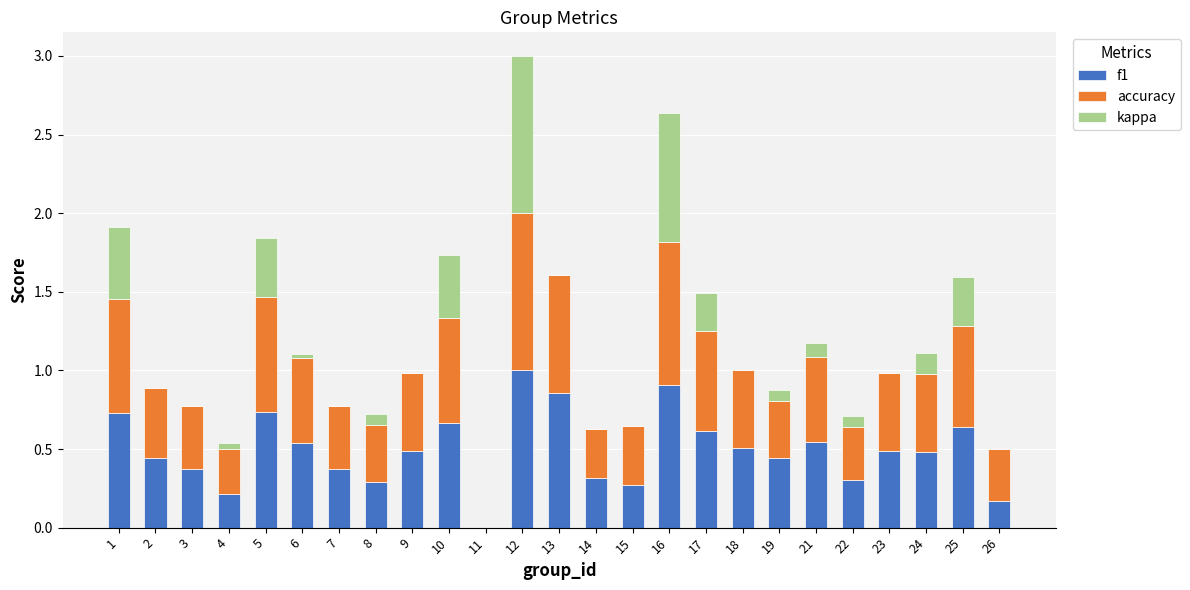

The value of f1 at 8 is 0.1. True or false?

False